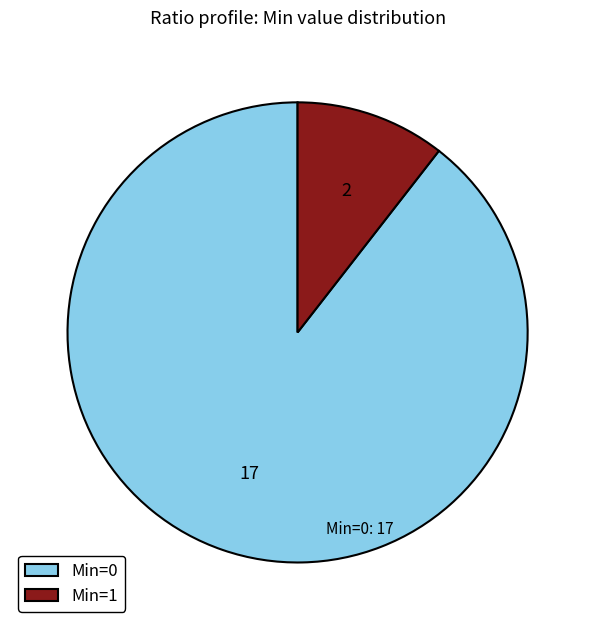

Which category has the biggest portion of the pie?

Min=0